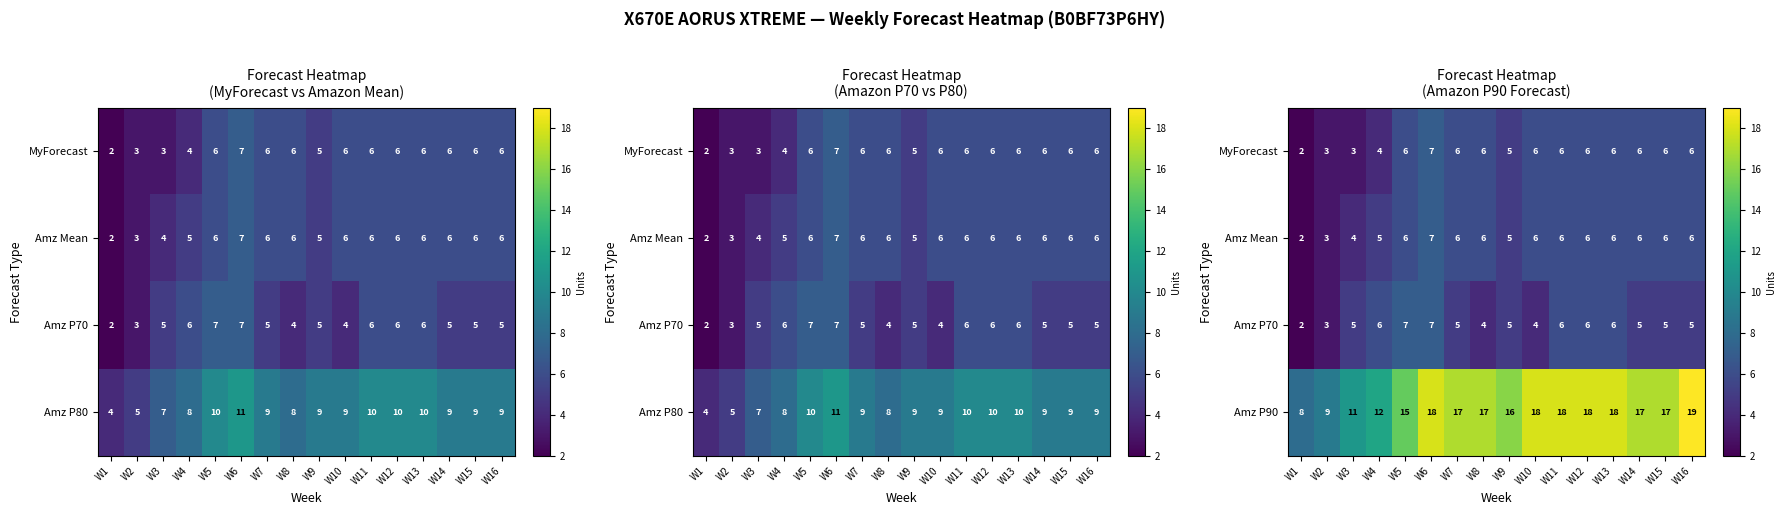

What is the difference between the maximum and minimum values in the Amz P90 series?

11